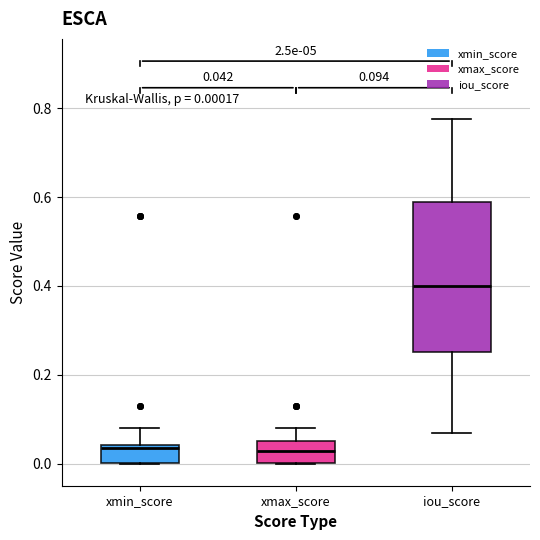

Comparing the boxes themselves (not the whiskers), which one is the tallest?

iou_score